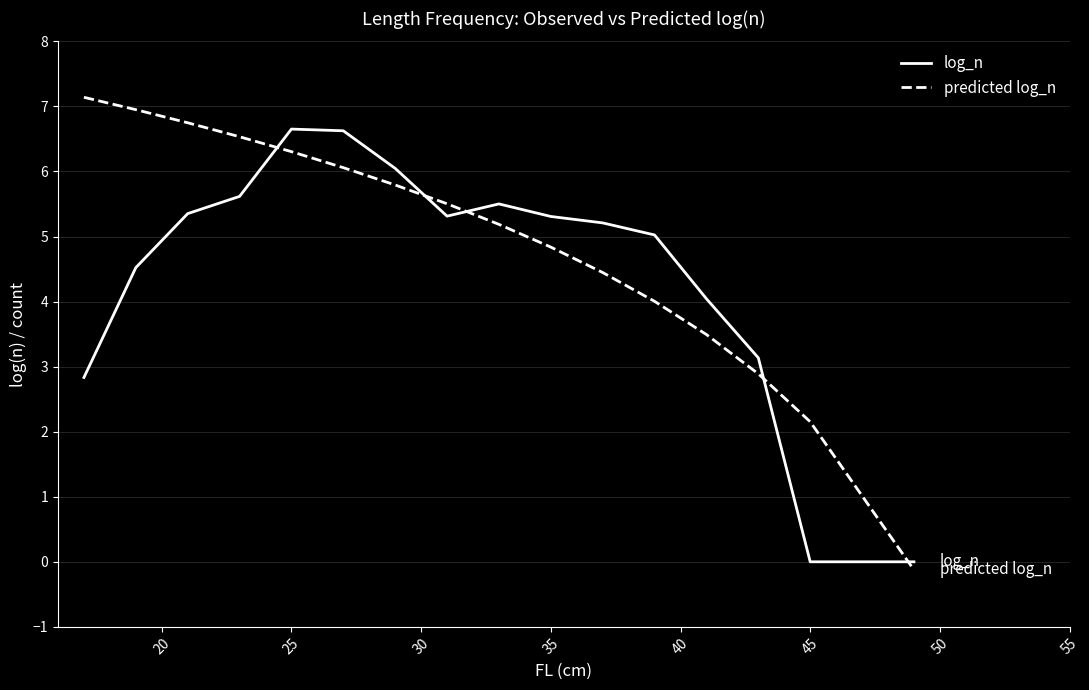

Does the chart display data point markers on the line(s)?

No